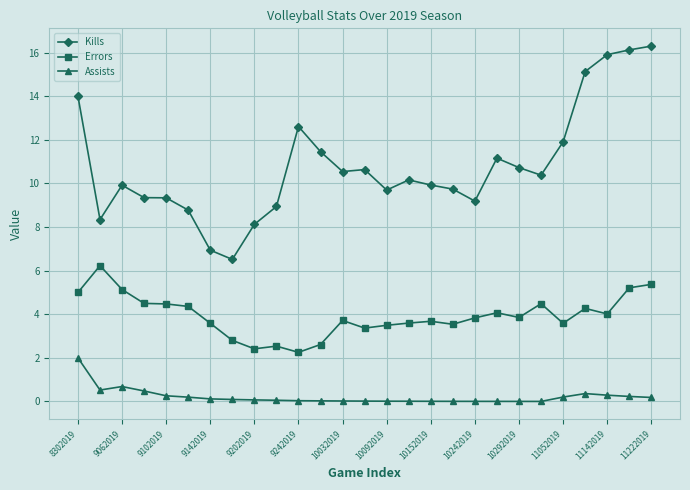

True or false: Assists and Errors intersect in this chart.

False